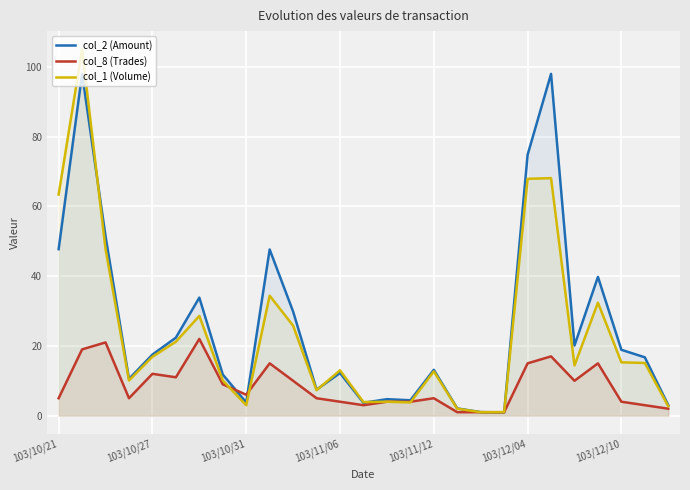

The col_1 (Volume) series shows 16.9 at 103/10/27. True or false?

True